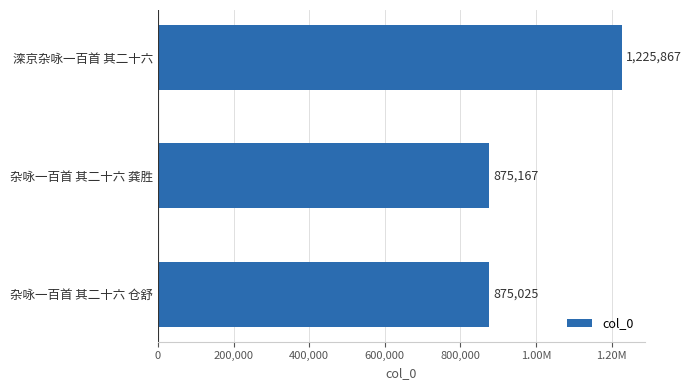

Are the bars horizontal?

Yes